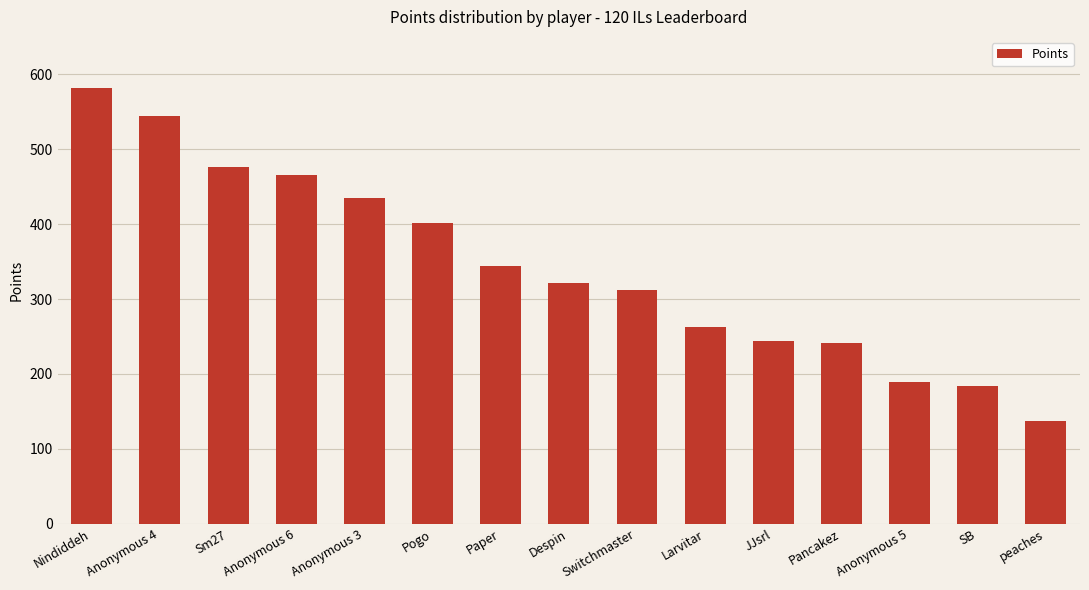

What is the maximum value shown in the chart?

582